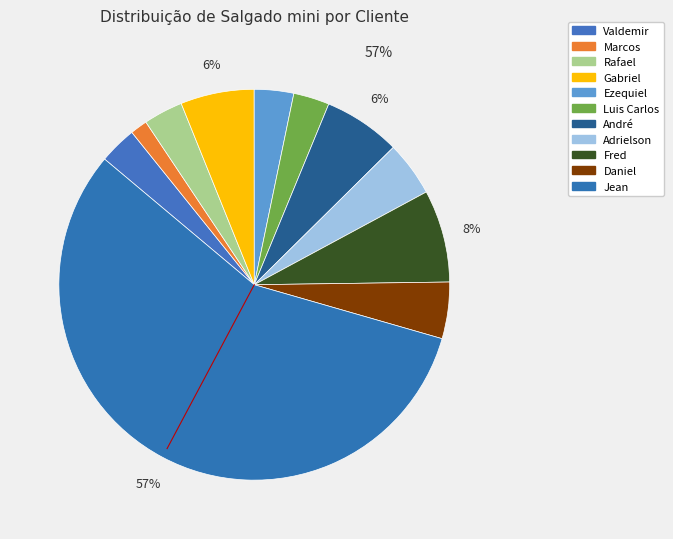

How many slices are in this pie chart?

11